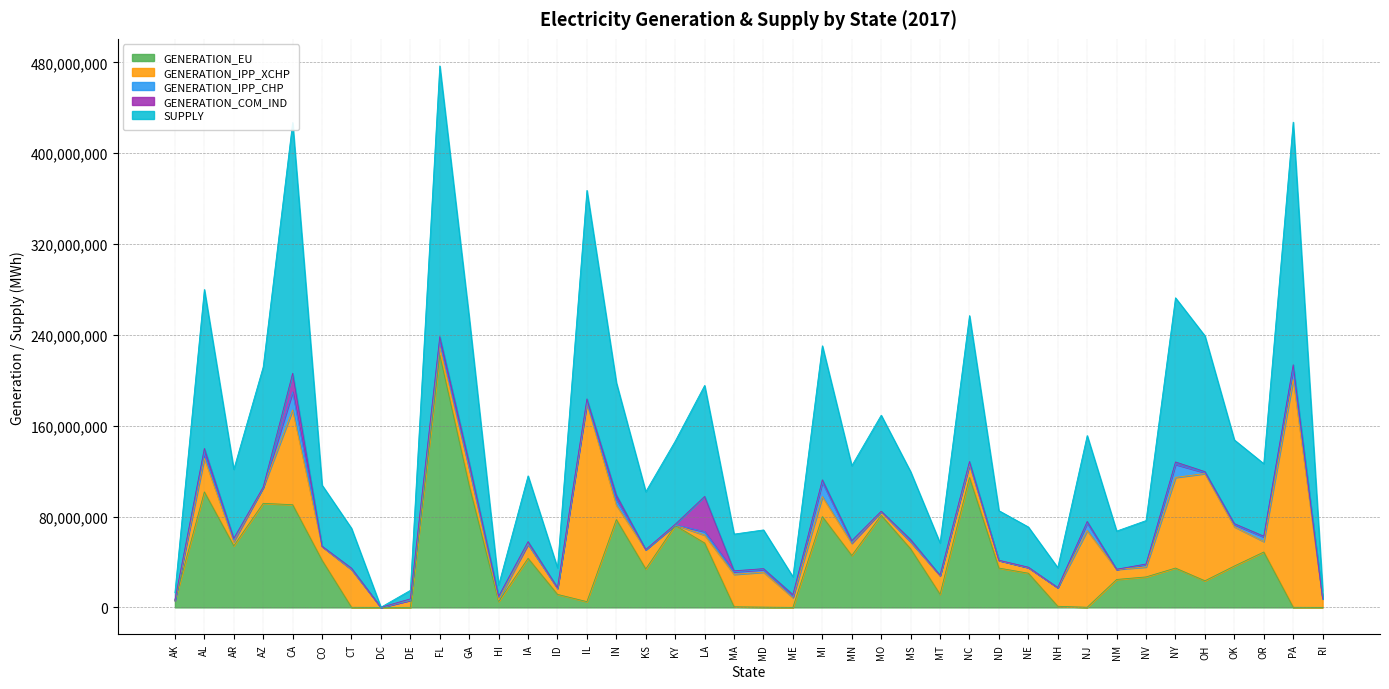

True or false: GENERATION_IPP_XCHP and SUPPLY cross at least once.

False